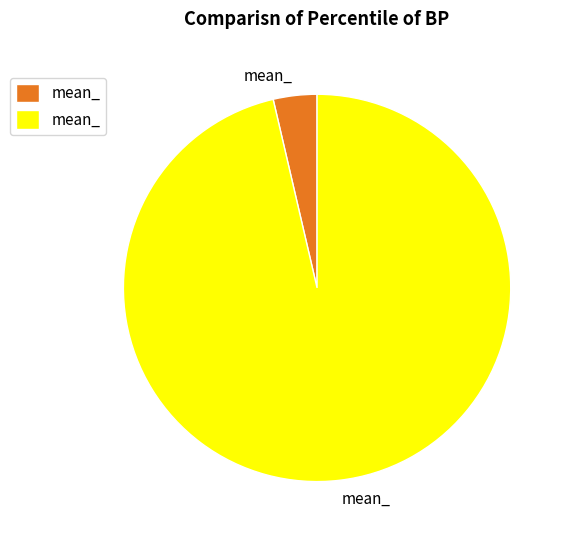

Does any single category account for the majority?

Yes